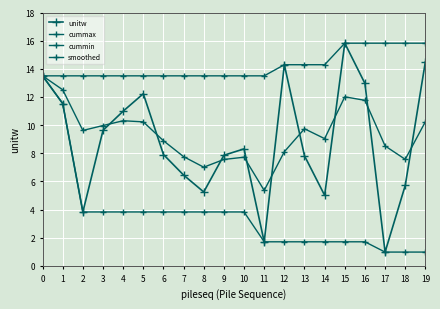

True or false: unitw and cummax intersect in this chart.

False